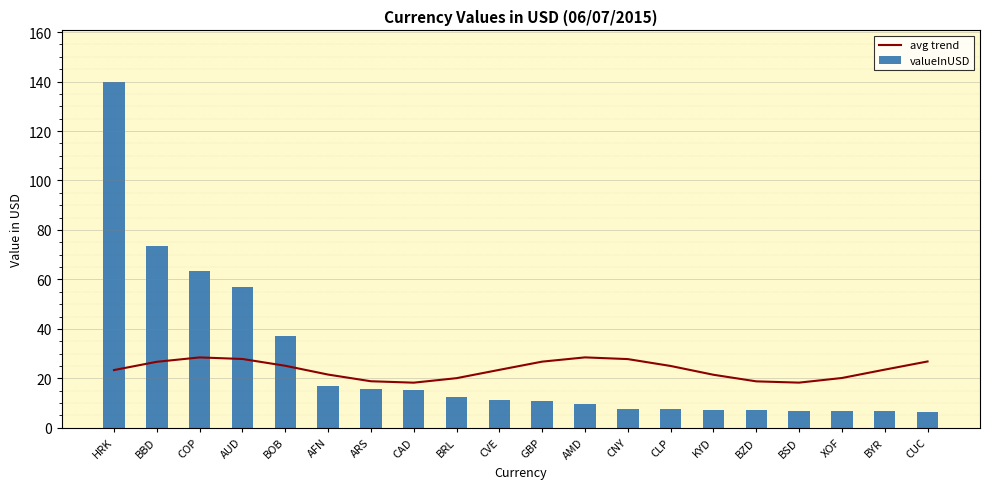

How many data points are less than 23?

8